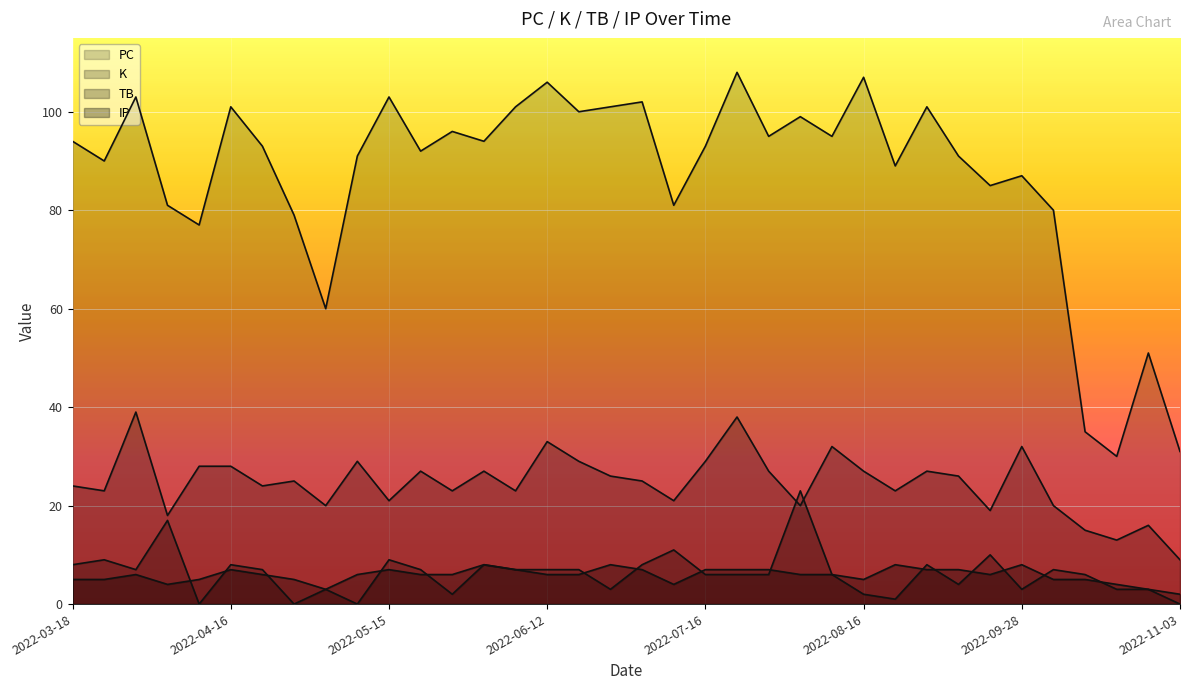

At which category is the sum across all series the highest?

2022-07-23